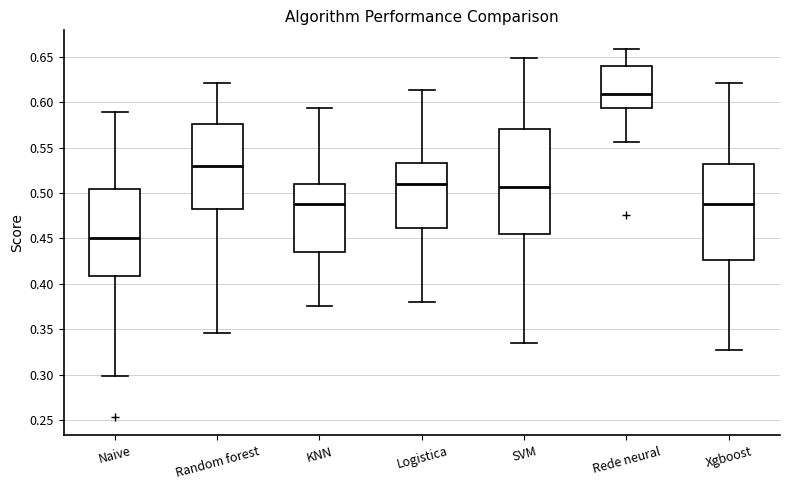

Where is the upper edge of the box for Logistica on the y-axis? The values are not printed on the chart, so give them approximately, as read against the axis.

0.535